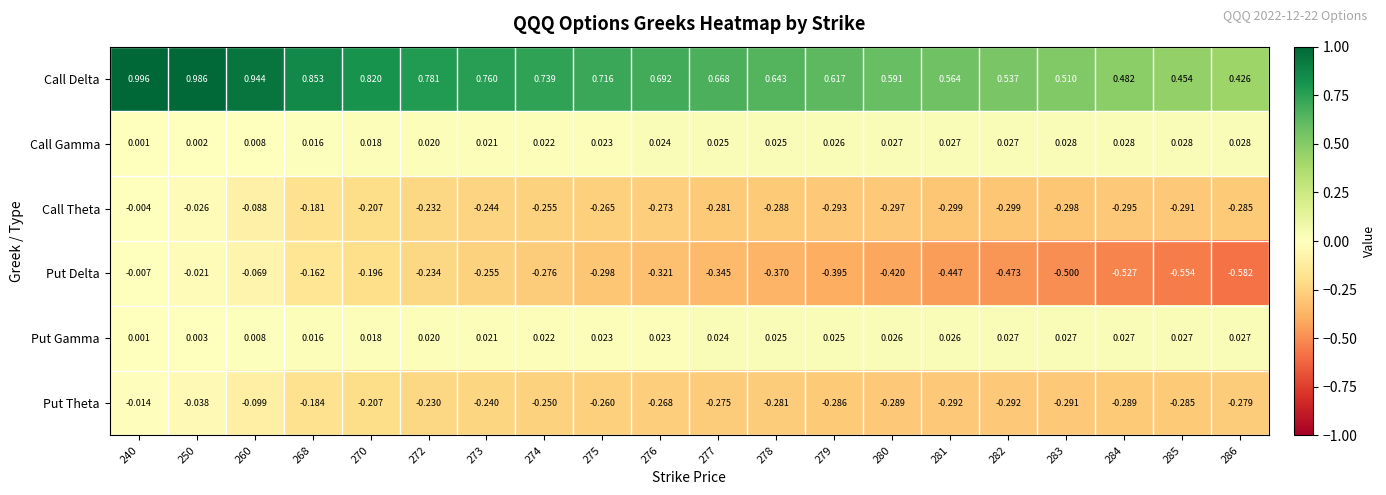

Which series changed the most between 268 and 283?

Call Delta